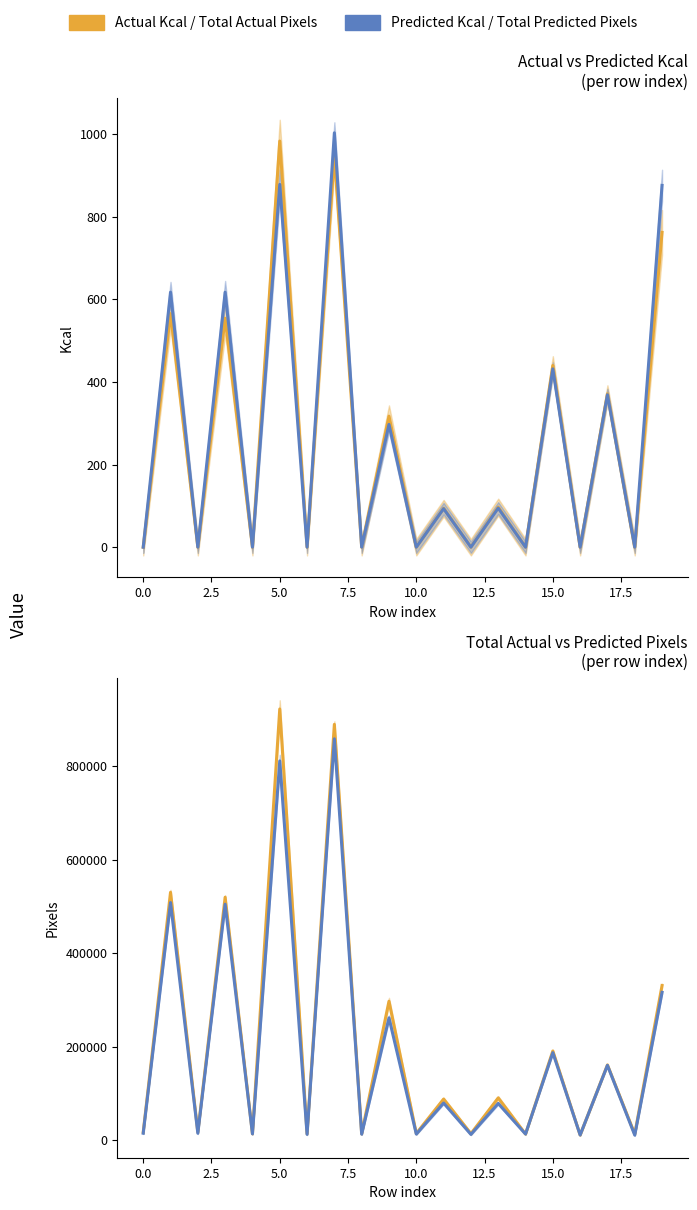

True or false: Total Actual Pixels and Actual Kcal cross at least once.

False